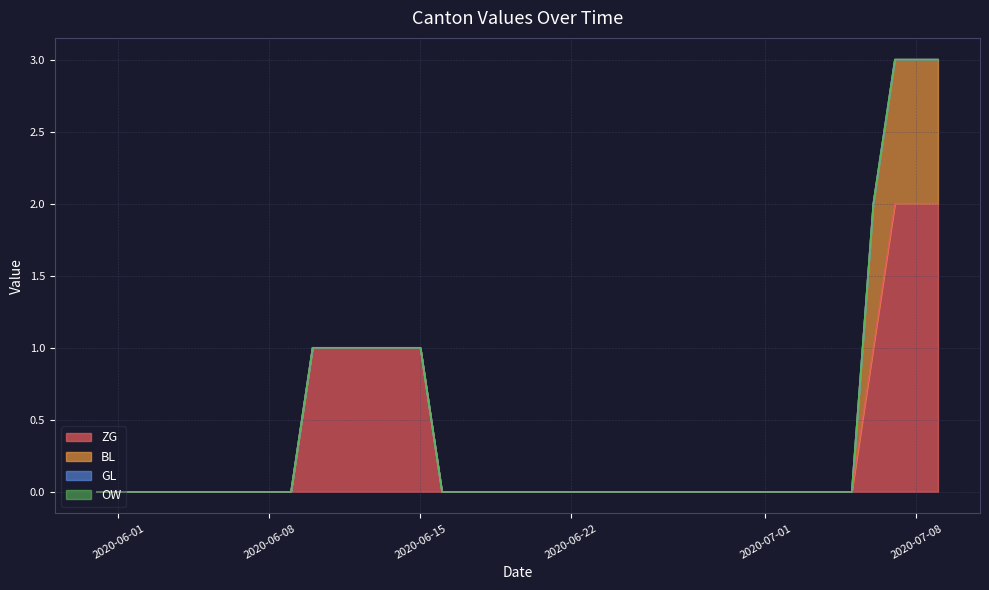

How many distinct data groups are displayed?

4